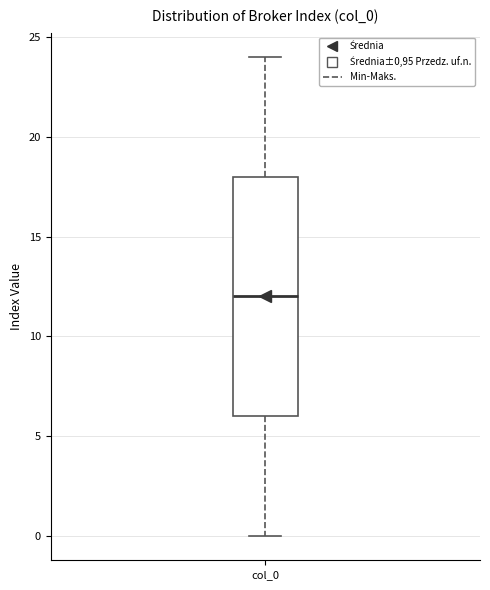

Transcribe this box plot: give where the median line is, the range the box spans, and where the two whiskers end, as read against the y-axis. The values are not printed on the chart, so give them approximately, as read against the axis.

median 12, box 6 to 18, whiskers 0 to 24